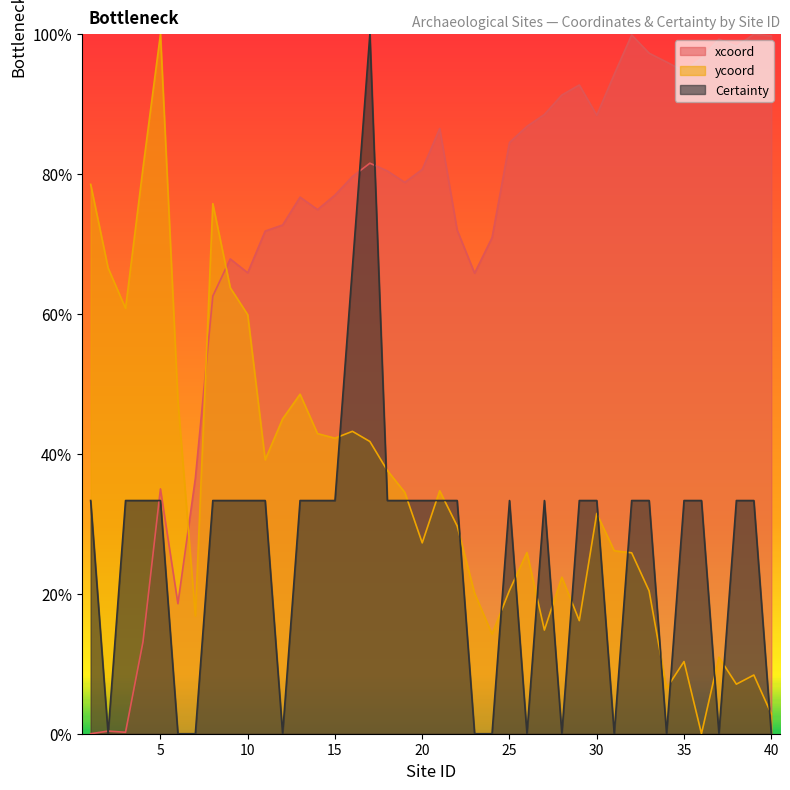

List the labels in order of Certainty value, largest first.

17, 16, 1, 3, 4, 5, 8, 9, 10, 11, 13, 14, 15, 18, 19, 20, 21, 22, 25, 27, 29, 30, 32, 33, 35, 36, 38, 39, 2, 6, 7, 12, 23, 24, 26, 28, 31, 34, 37, 40